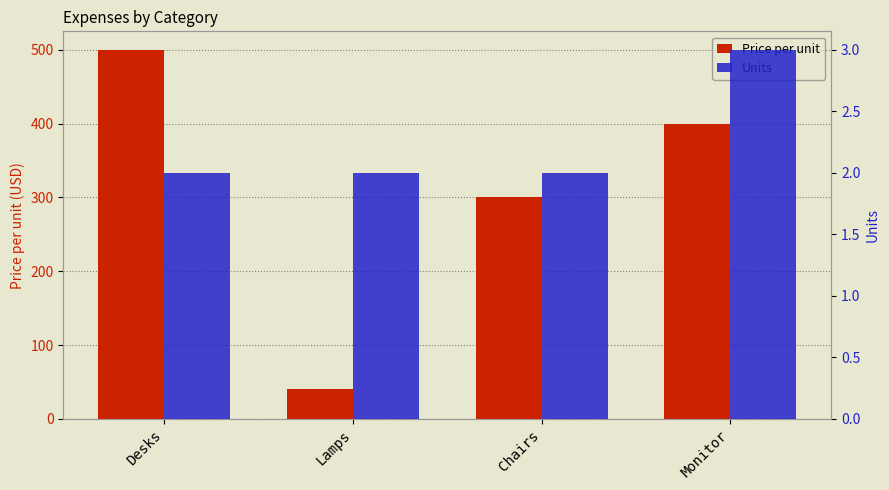

Is the value of Price per unit at Monitor greater than the value of Units at Desks?

Yes